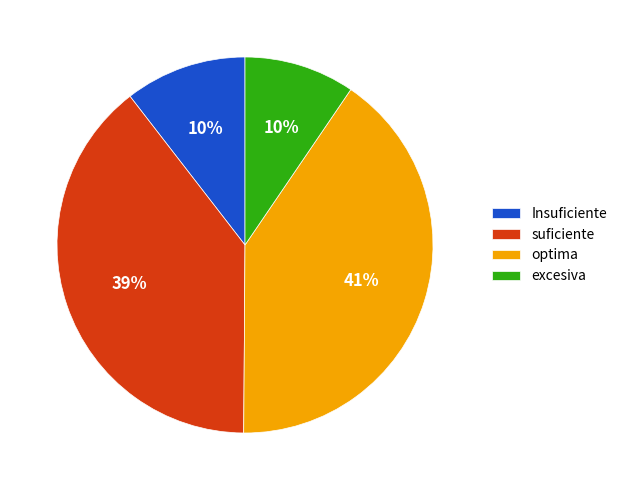

Is there a majority slice in this chart?

No